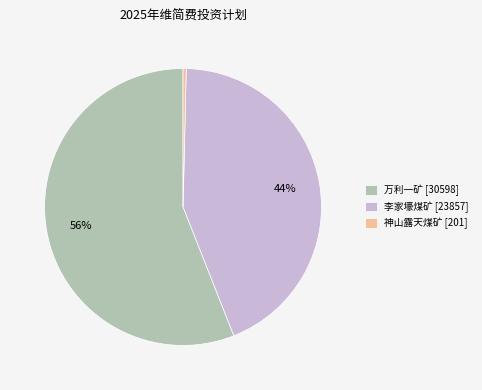

Combined, do 万利一矿 [30598] and 神山露天煤矿 [201] account for over 50%?

Yes